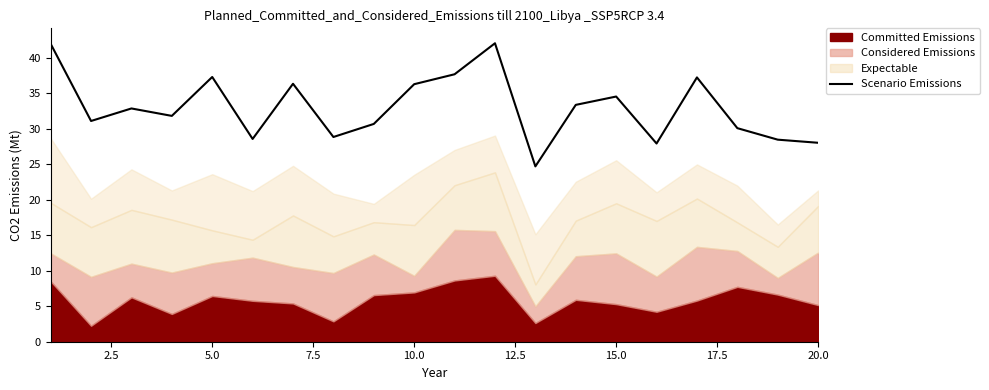

How many lines are shown in the chart?

1